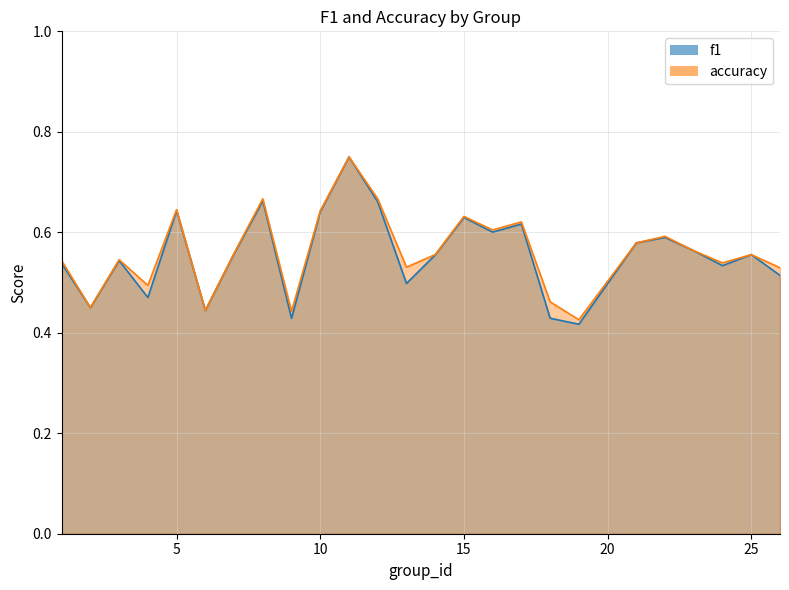

The value of accuracy at 21 is 0.6. True or false?

True